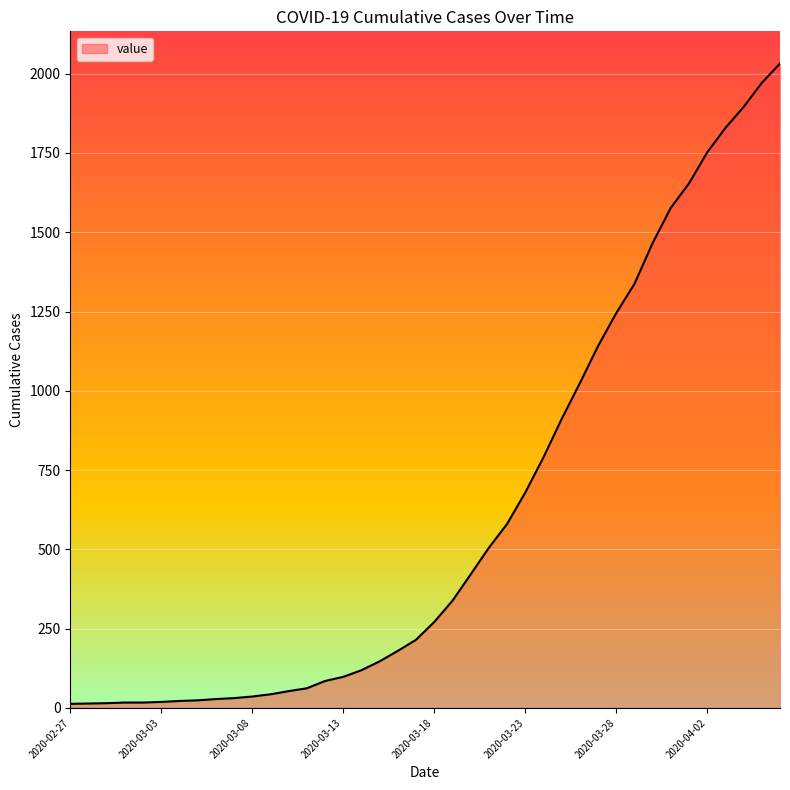

What is the greatest value displayed?

2032